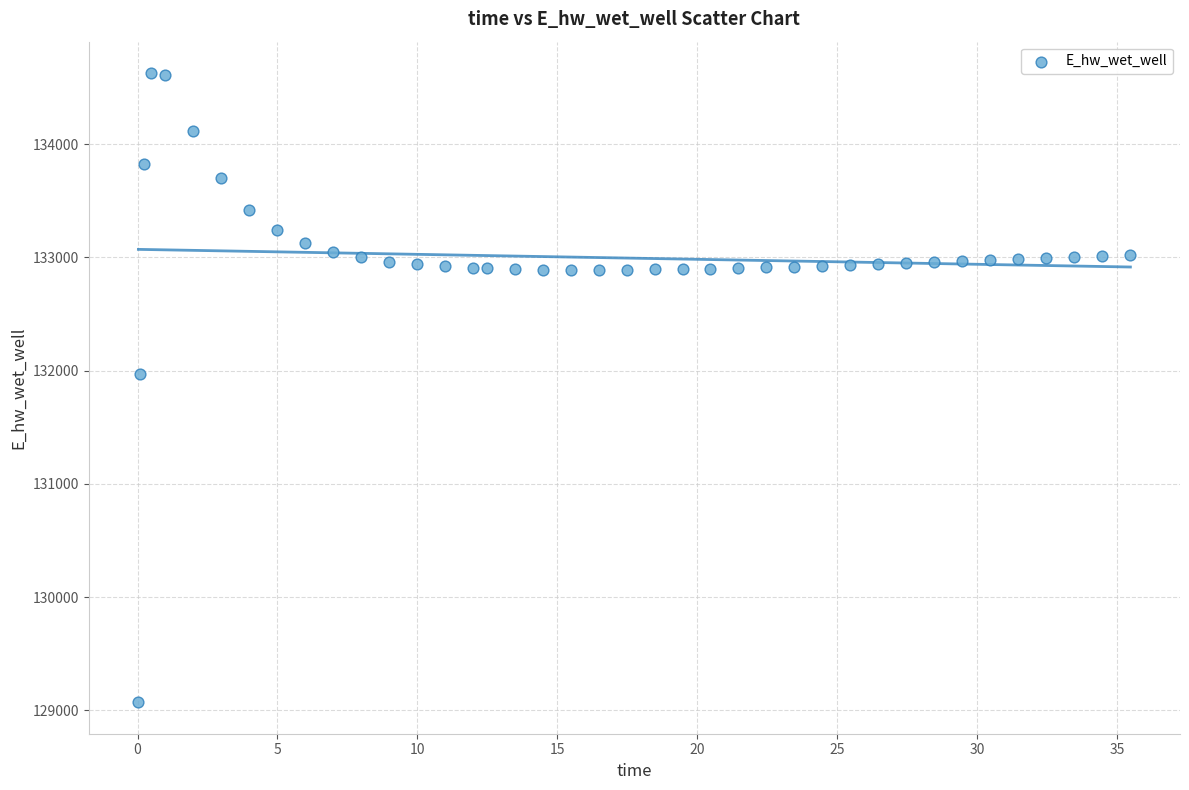

What is the range of X values (max minus min)?

35.4